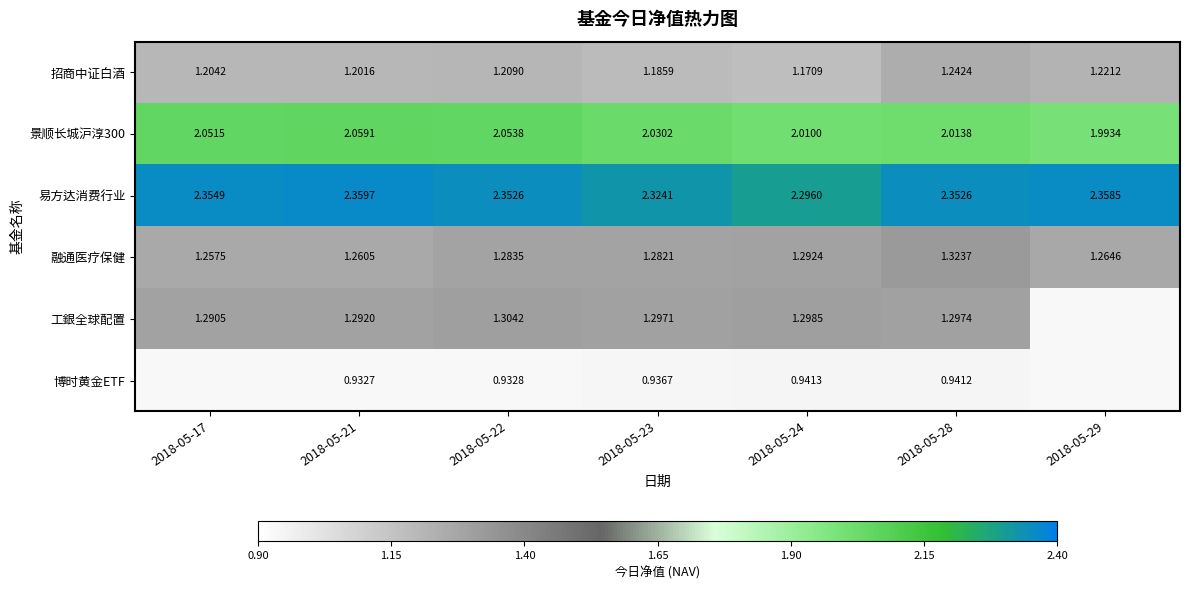

Count the number of categories in the chart.

7